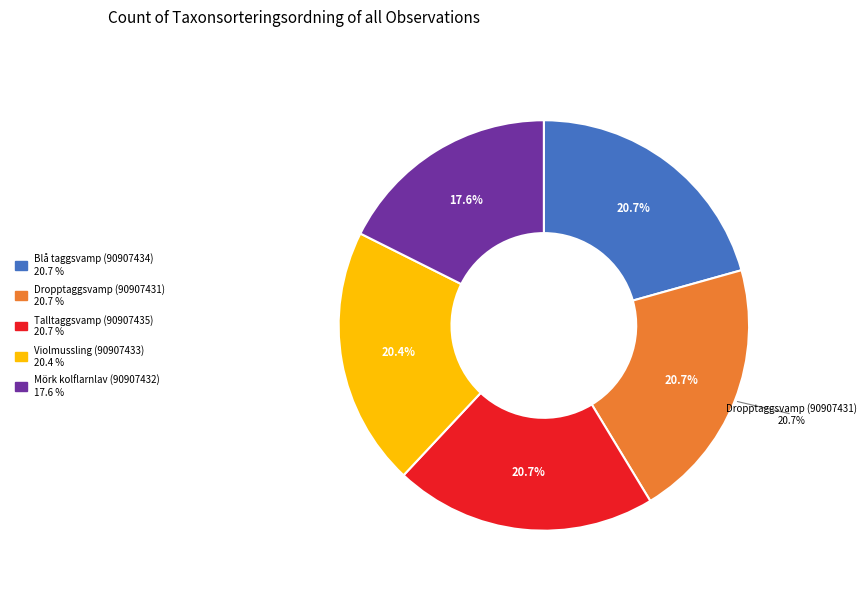

To the nearest percent, what portion does Mörk kolflarnlav (90907432) represent?

18%